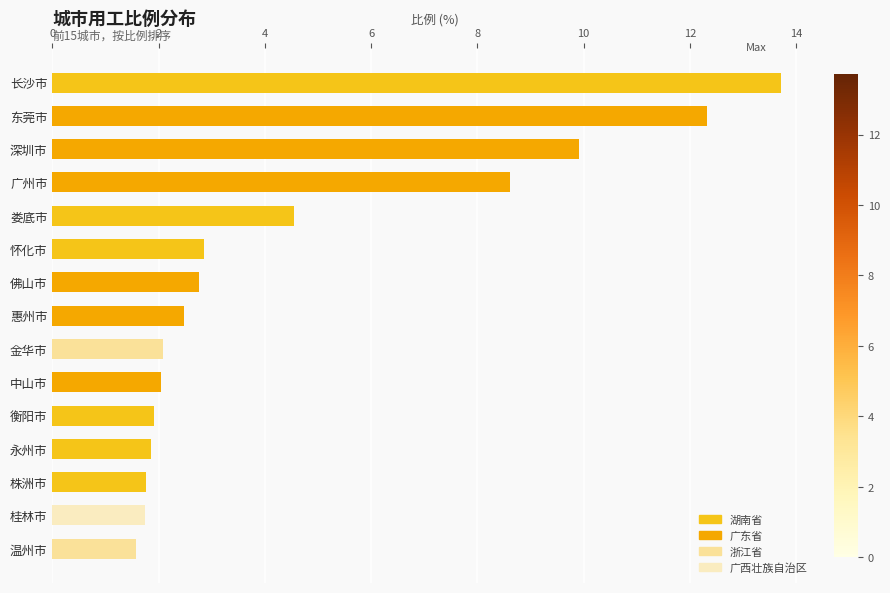

The value at 广州市 is 14.3. True or false?

False